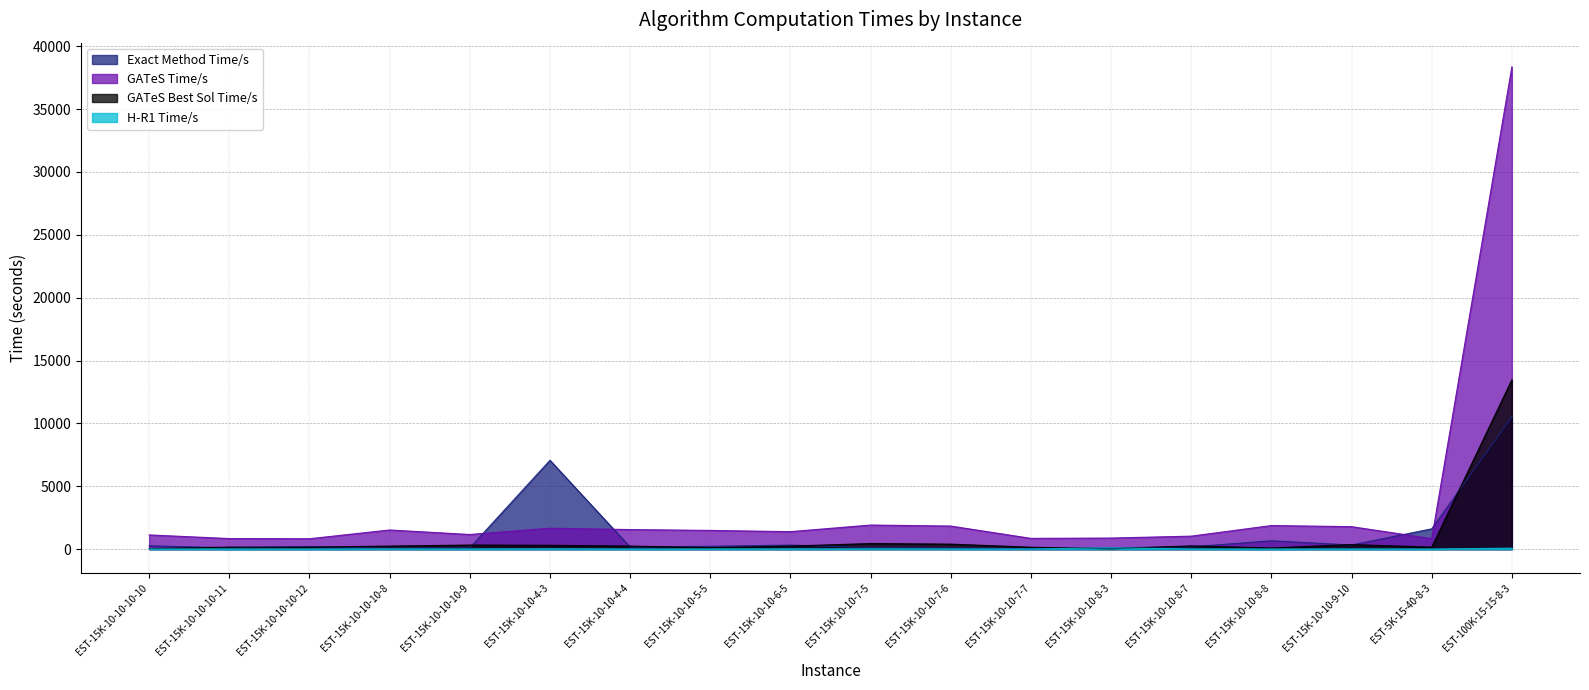

At which category does the chart reach its peak across all series?

EST-100K-15-15-8-3